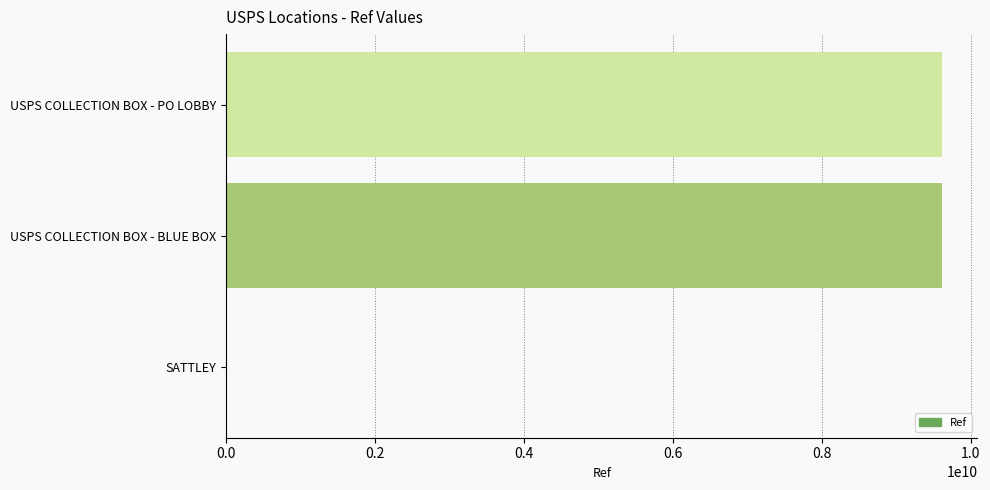

What is the sum of all values?

19226180843